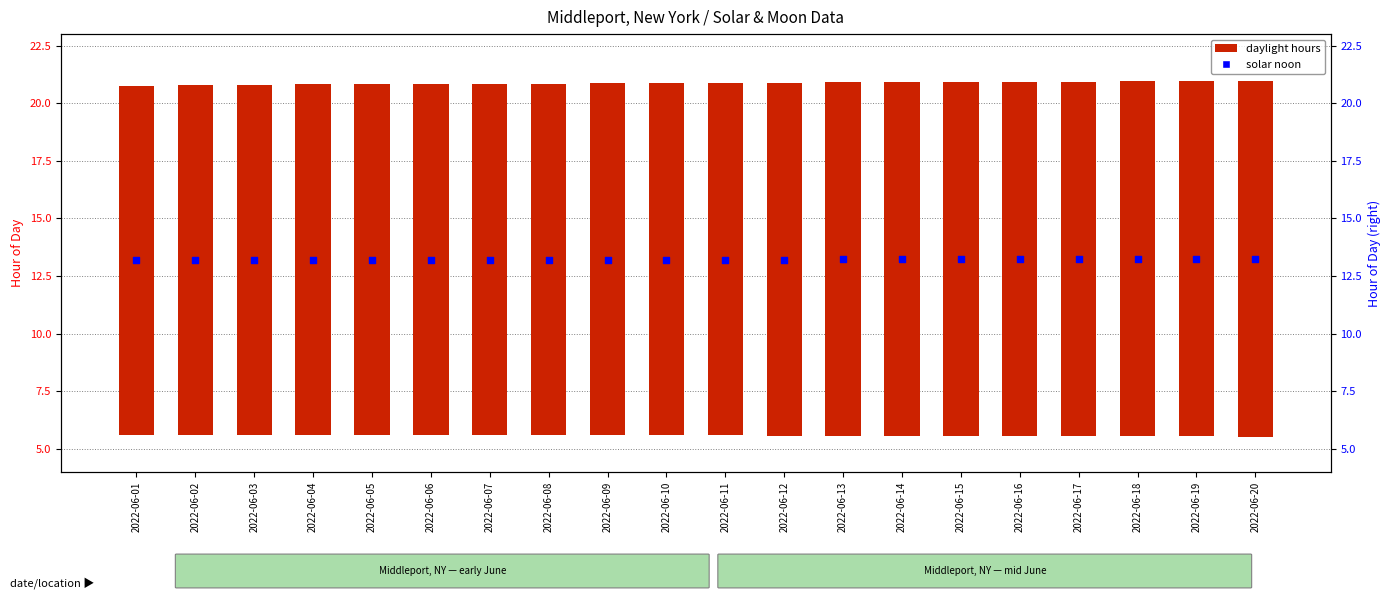

What is the total value across all series at 2022-06-10?

28.5